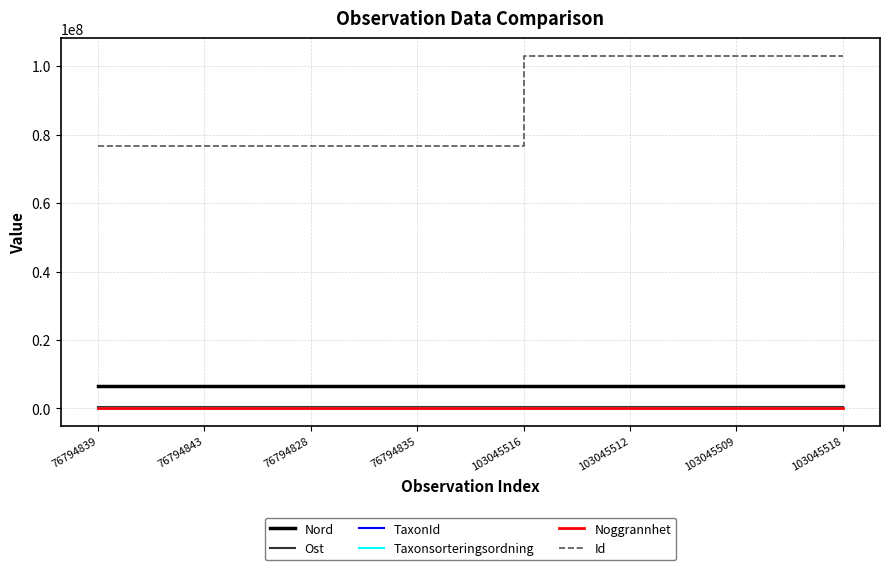

Which series has the largest total across all categories?

Id